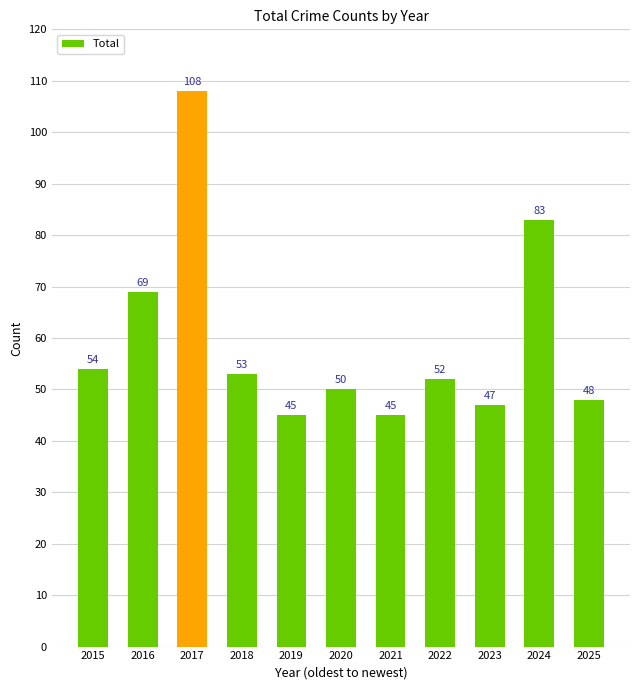

Reading right to left, extract all data points from this chart.

2025=48	2024=83	2023=47	2022=52	2021=45	2020=50	2019=45	2018=53	2017=108	2016=69	2015=54